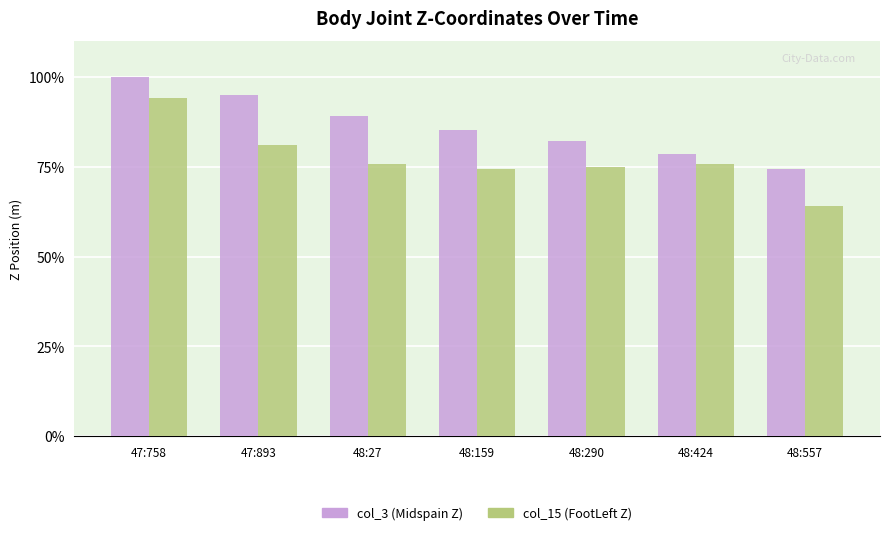

What is the spread (max minus min) of values at 47:758?

5.8